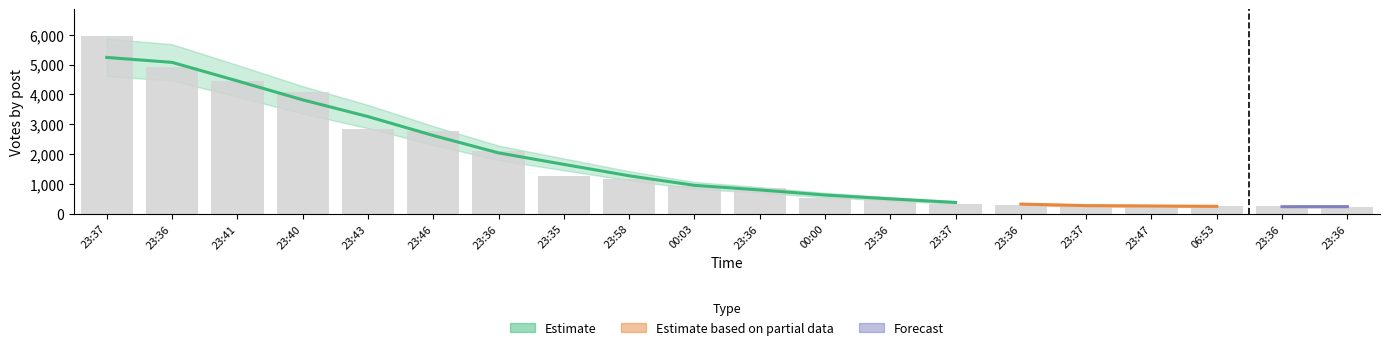

What is the change in value from 23:46 to 23:36?

-2536